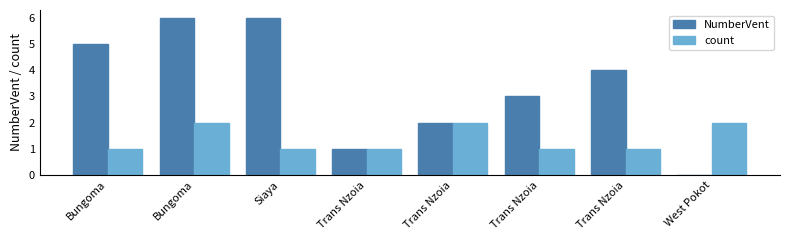

Reading left to right, list all the values displayed in this chart.

NumberVent: 5	6	6	1	2	3	4	0
count: 1	2	1	1	2	1	1	2